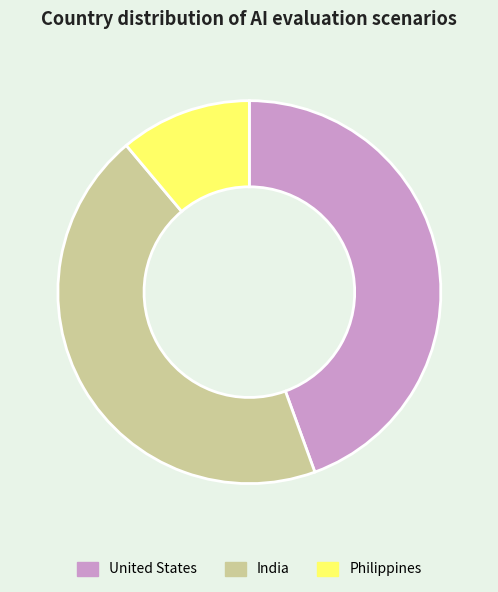

Is it true that Philippines is 4% of the pie?

False